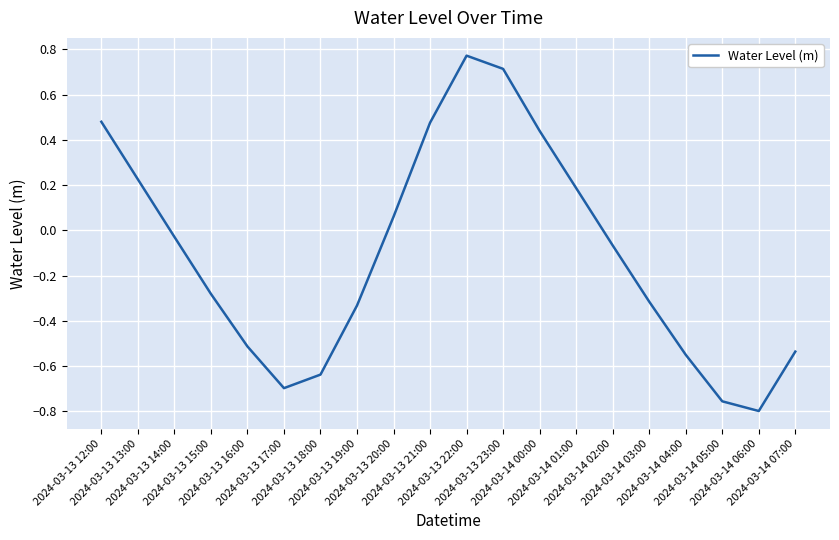

What is the difference between the maximum and minimum values?

1.6